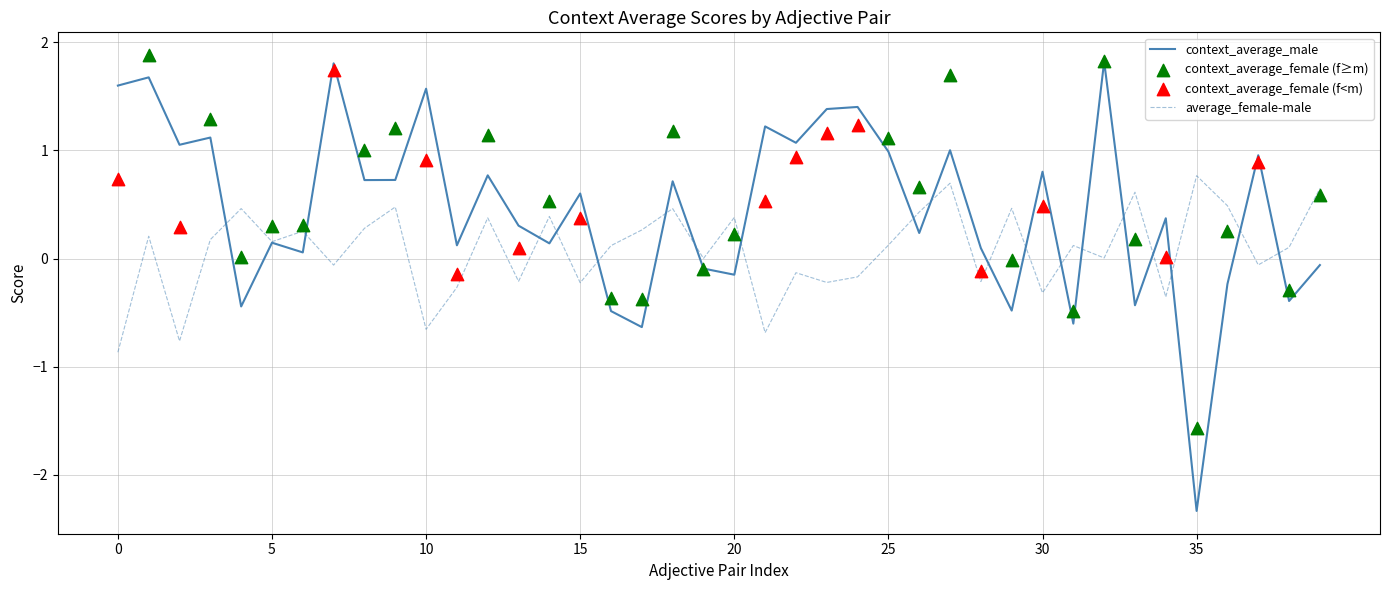

What is the maximum value for context_average_male?

1.8